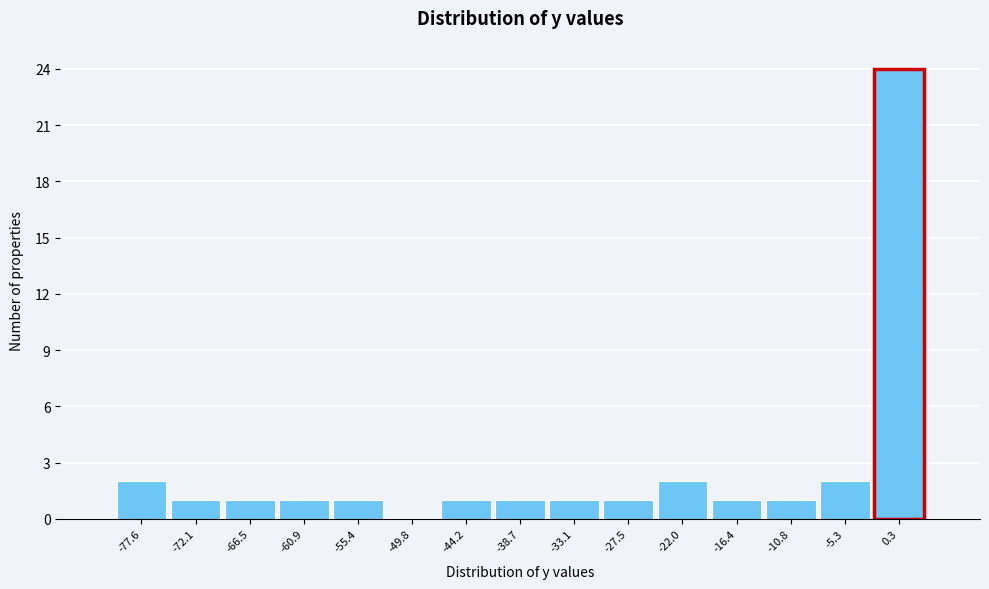

How tall is the bar that spans -2 to 3 on the x-axis? Neither the bar edges nor the heights are printed on the chart, so give them approximately, as read against the axes.

24